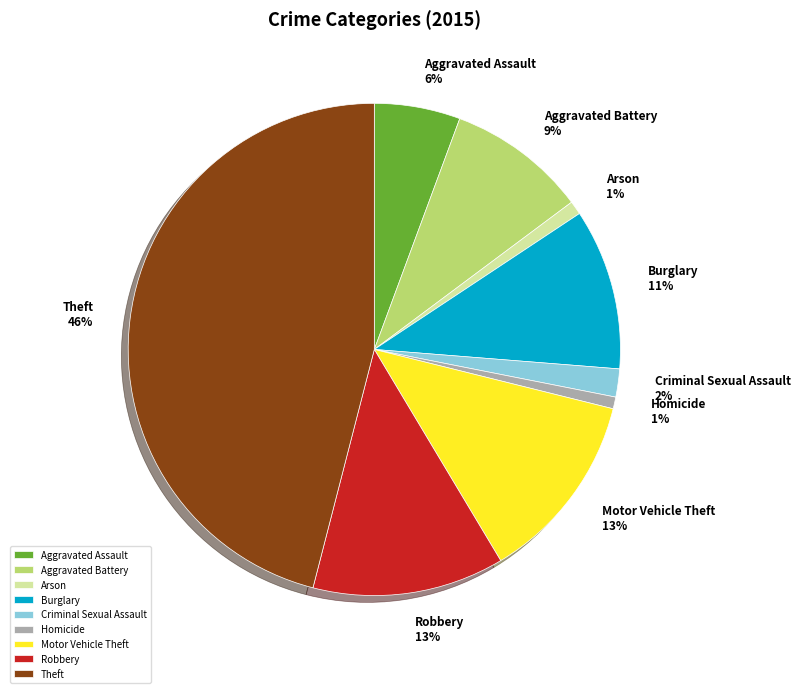

Which category has the biggest portion of the pie?

Theft